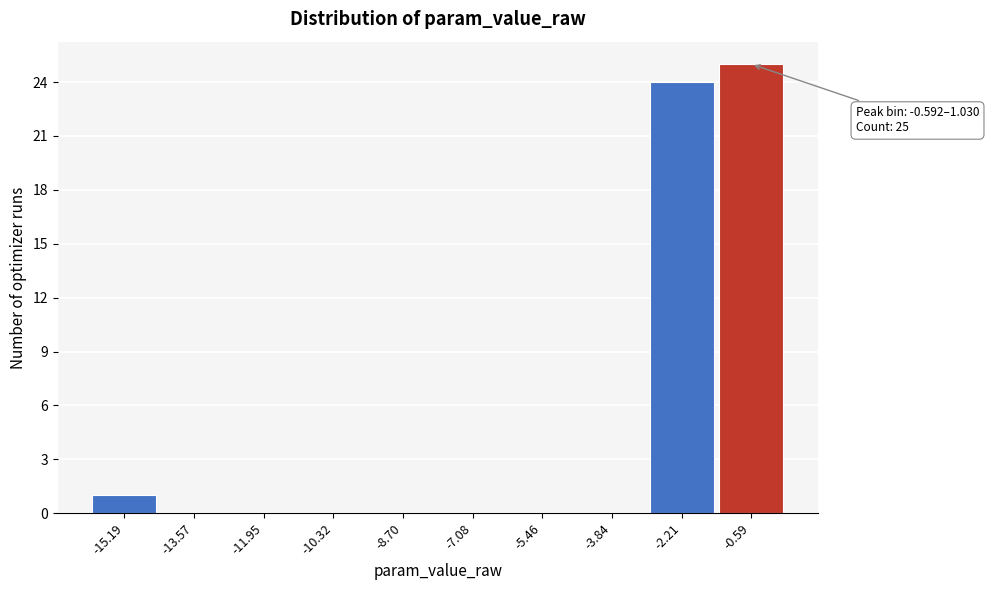

Reading right to left, transcribe all the data shown in this chart.

-0.59=25	-2.21=24	-3.84=0	-5.46=0	-7.08=0	-8.70=0	-10.32=0	-11.95=0	-13.57=0	-15.19=1